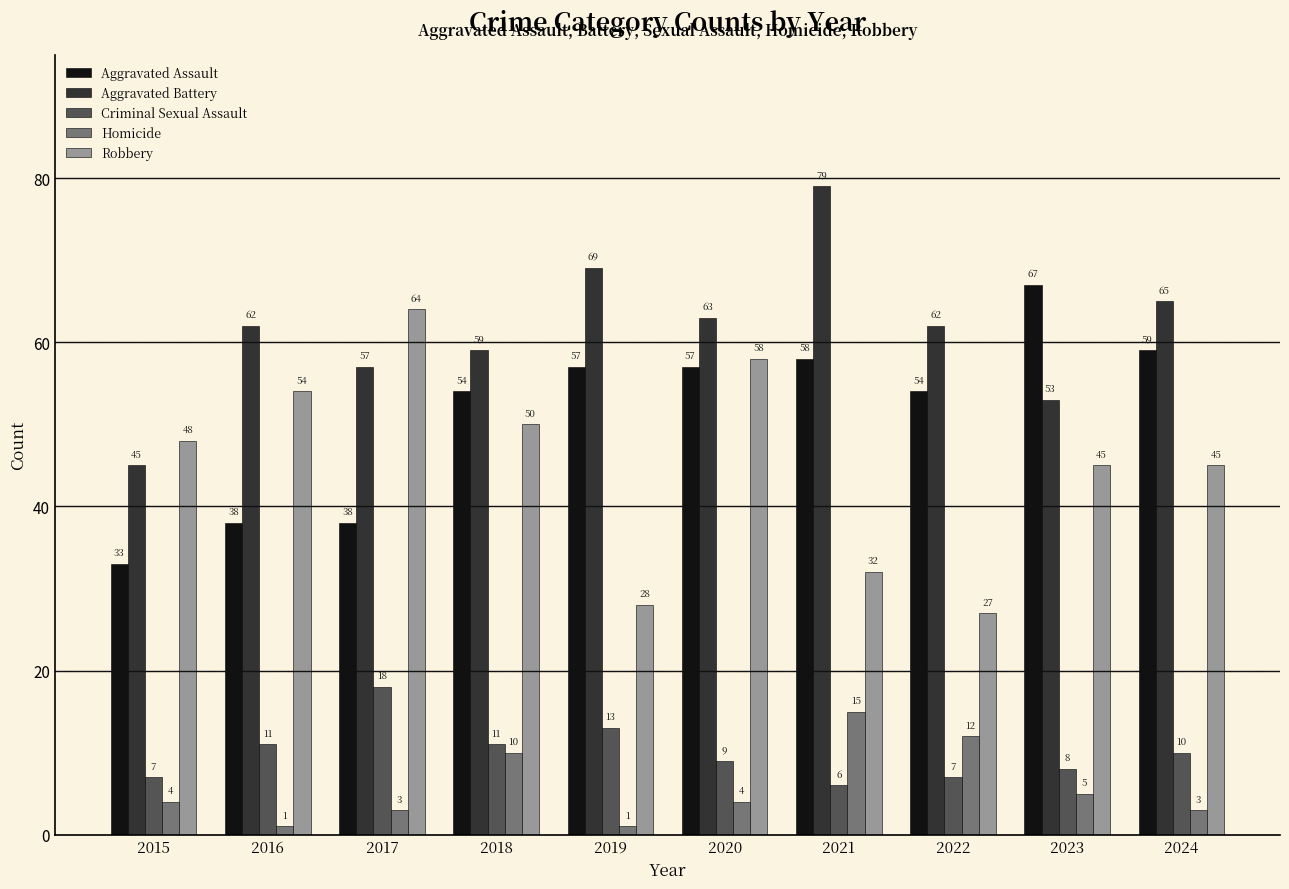

Which category has the highest value in the Homicide series?

2021